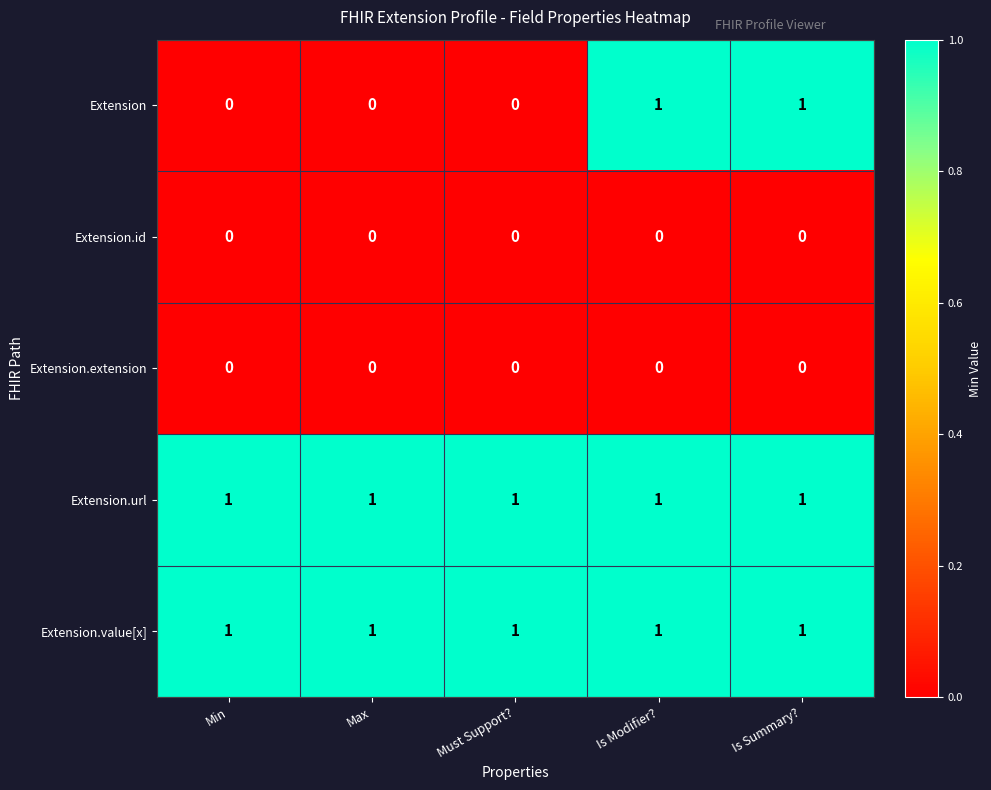

Reading left to right, transcribe all the data shown in this chart.

Extension: Min=0	Max=0	Must Support?=0	Is Modifier?=1	Is Summary?=1
Extension.id: Min=0	Max=0	Must Support?=0	Is Modifier?=0	Is Summary?=0
Extension.extension: Min=0	Max=0	Must Support?=0	Is Modifier?=0	Is Summary?=0
Extension.url: Min=1	Max=1	Must Support?=1	Is Modifier?=1	Is Summary?=1
Extension.value[x]: Min=1	Max=1	Must Support?=1	Is Modifier?=1	Is Summary?=1